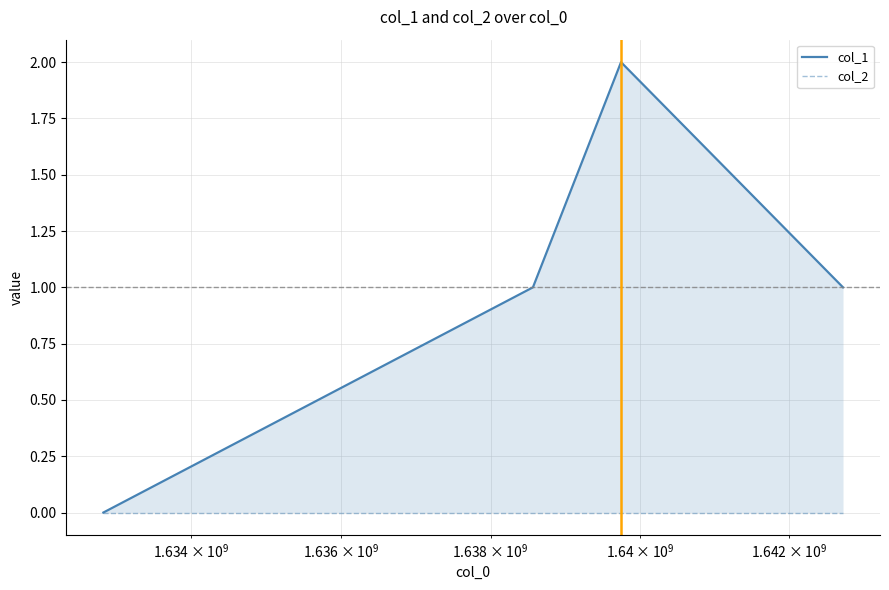

What is the sum of all col_1 values?

4